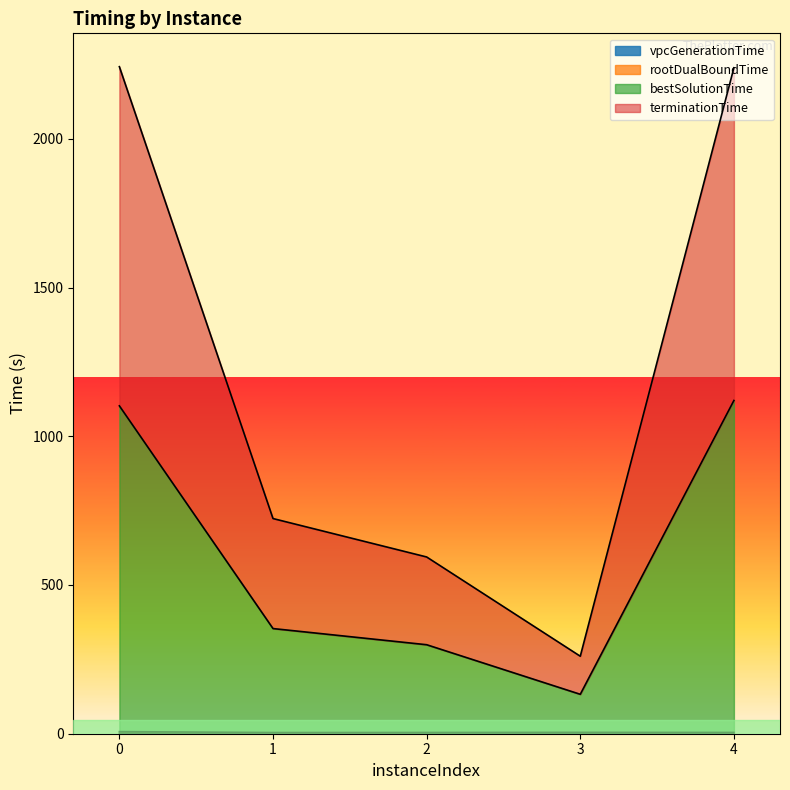

Count the number of categories in the chart.

5